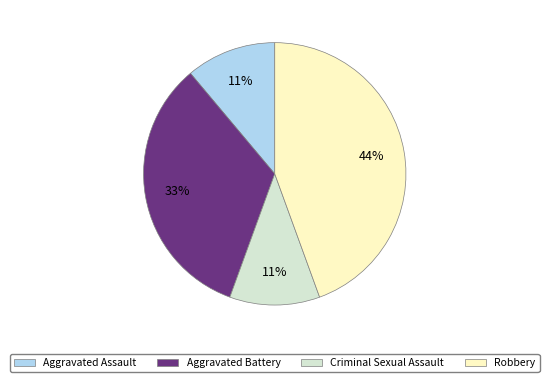

What percentage is the Criminal Sexual Assault slice, to the nearest percent?

11%